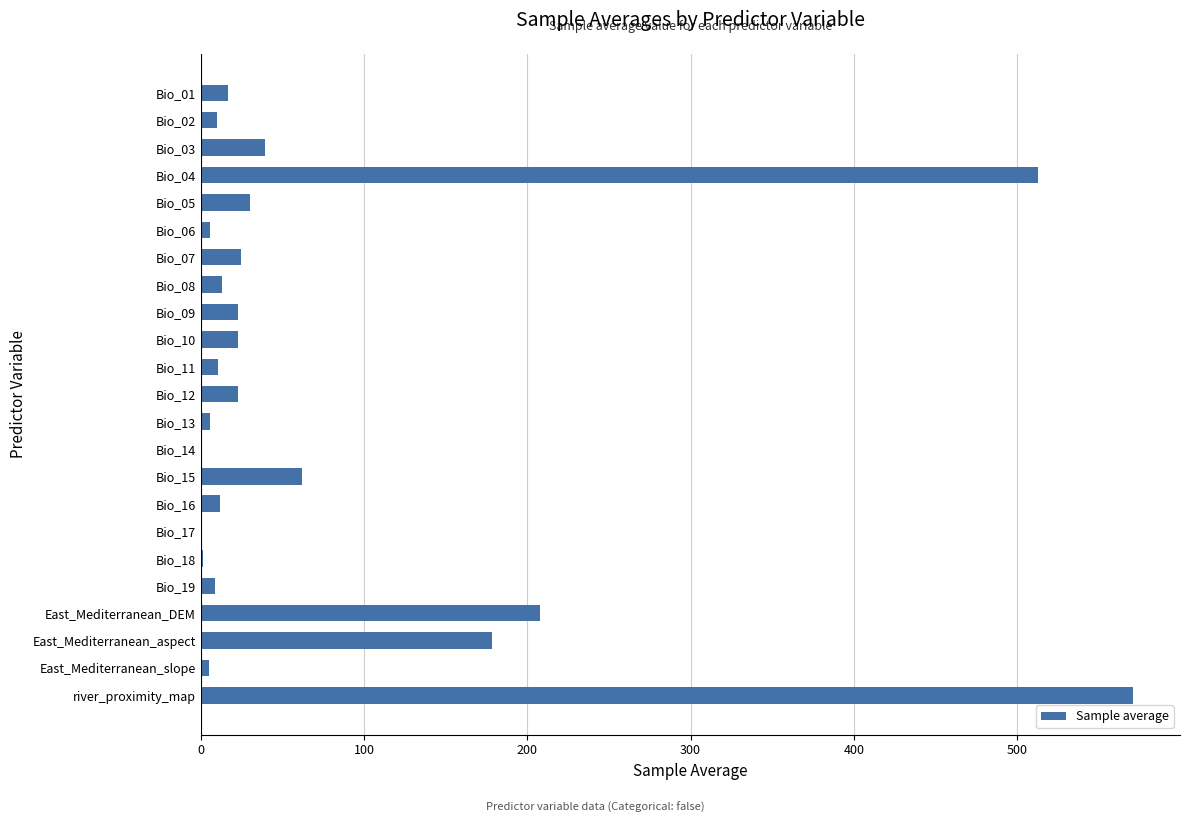

What is the average value?

77.5